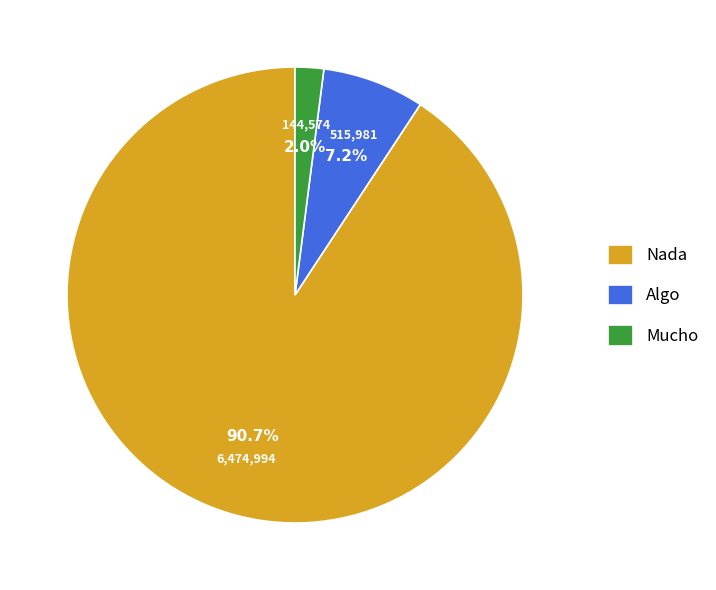

How many slices are in this pie chart?

3